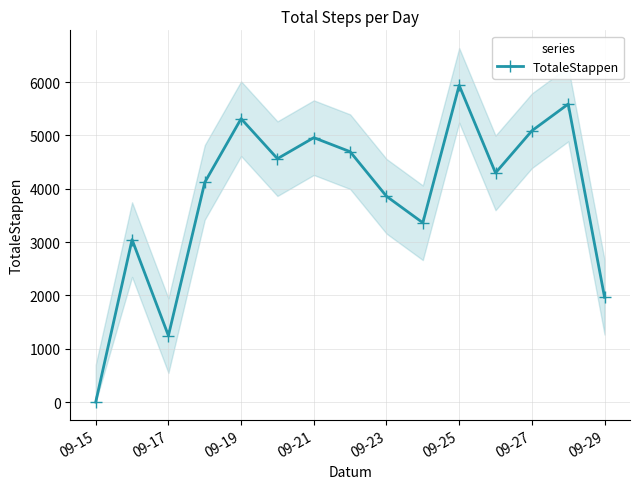

How many interior local valleys does the TotaleStappen series have?

4